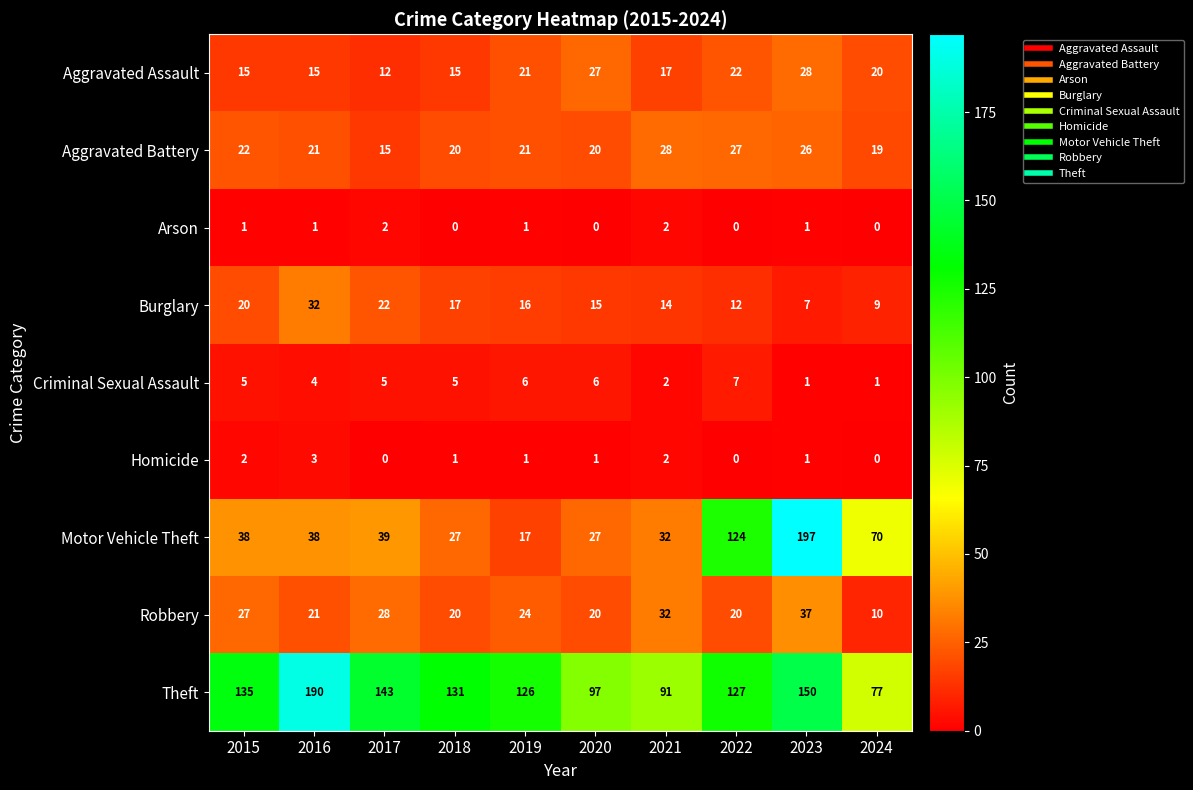

Count the number of data series in this chart.

9